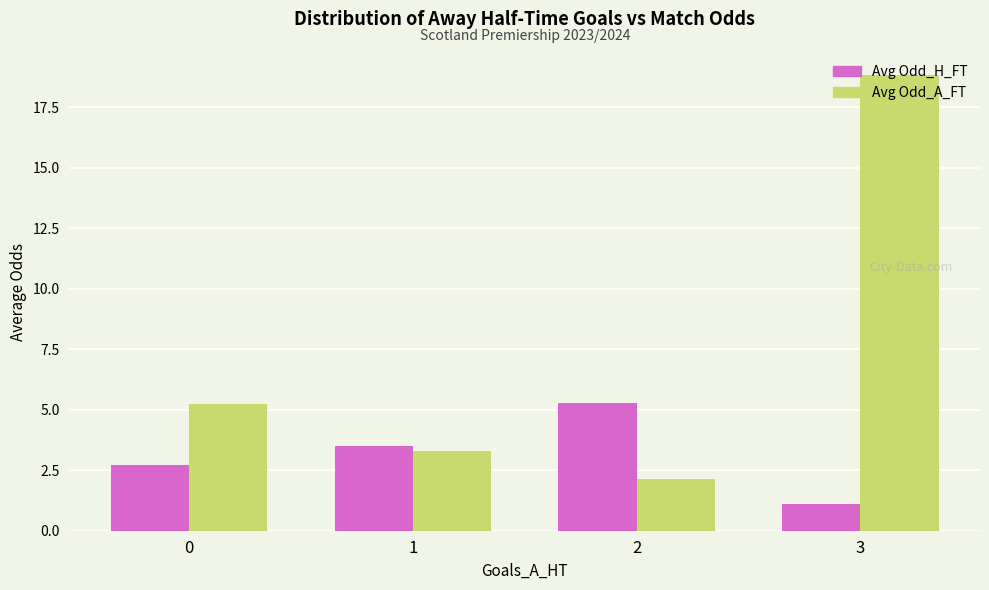

How many bars are there in each group?

2